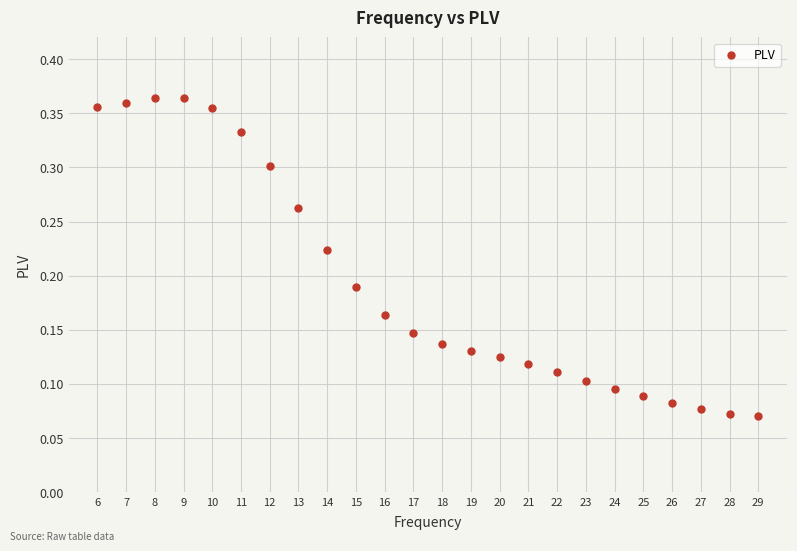

What is the range of X values (max minus min)?

23.0